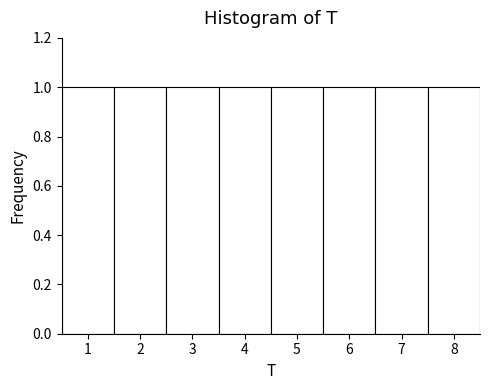

Reading left to right, list every bar in this chart as the range it spans on the x-axis followed by its height. The values are not printed on the chart, so give them approximately, as read against the axis.

0.5 to 1.5: 1
1.5 to 2.5: 1
2.5 to 3.5: 1
3.5 to 4.5: 1
4.5 to 5.5: 1
5.5 to 6.5: 1
6.5 to 7.5: 1
7.5 to 8.5: 1